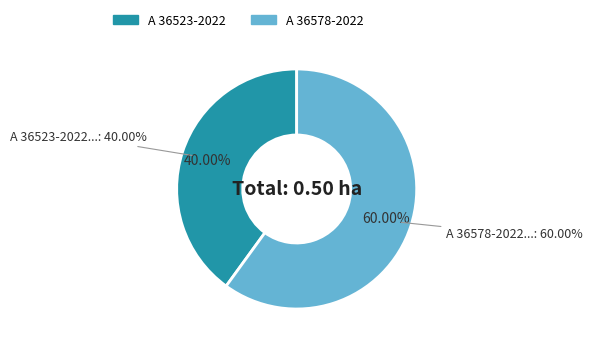

Is it true that A 36523-2022 is 52% of the pie?

False